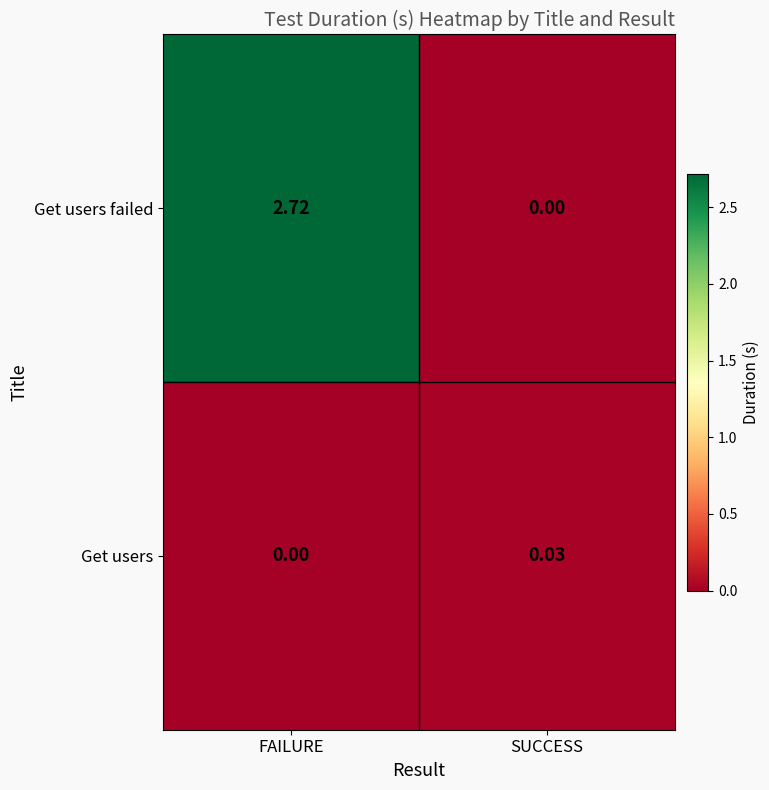

At which category does the chart reach its peak across all series?

FAILURE